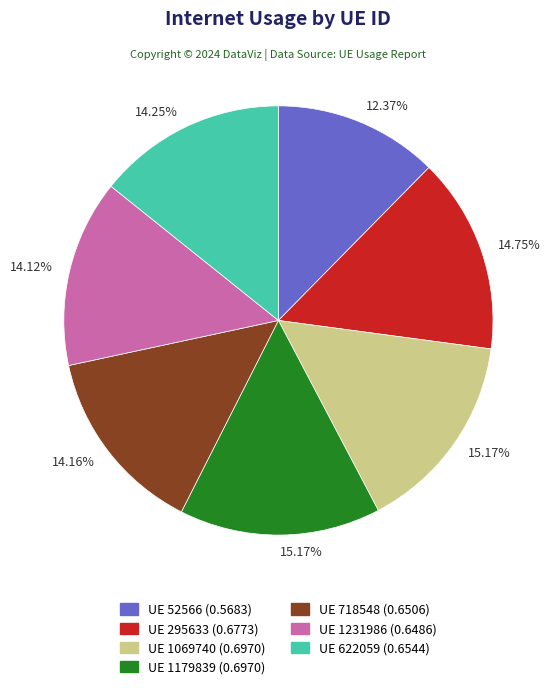

Which category has the smallest portion of the pie?

UE 52566 (0.5683)